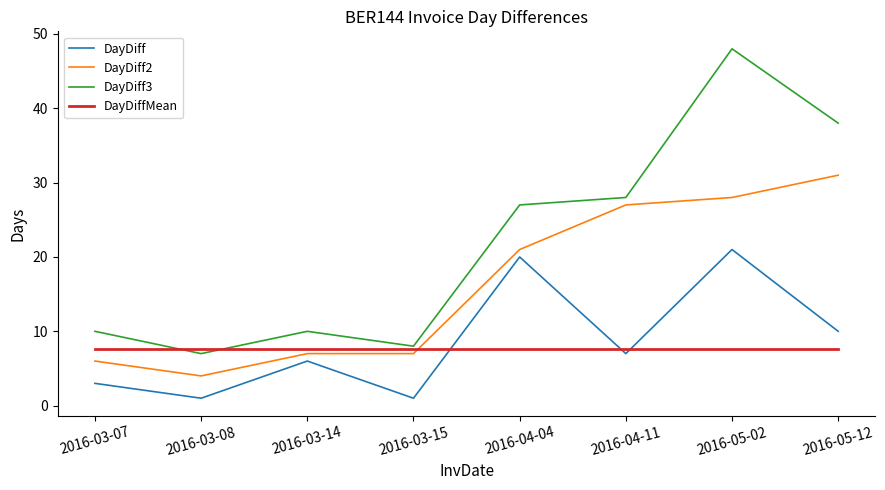

The DayDiff3 series shows 2.1 at 2016-03-08. True or false?

False